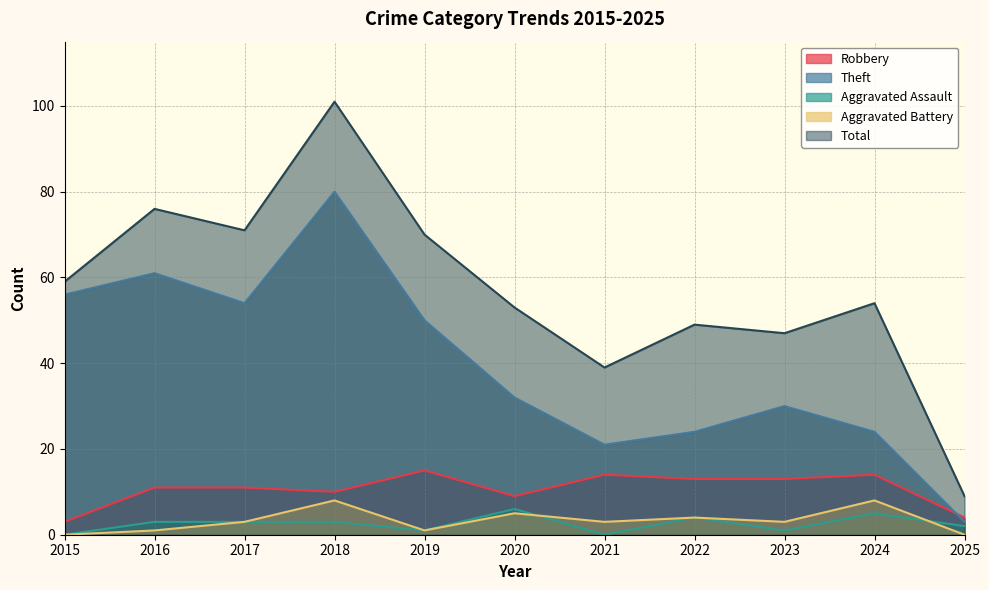

How many positive values does the Aggravated Assault series have?

9